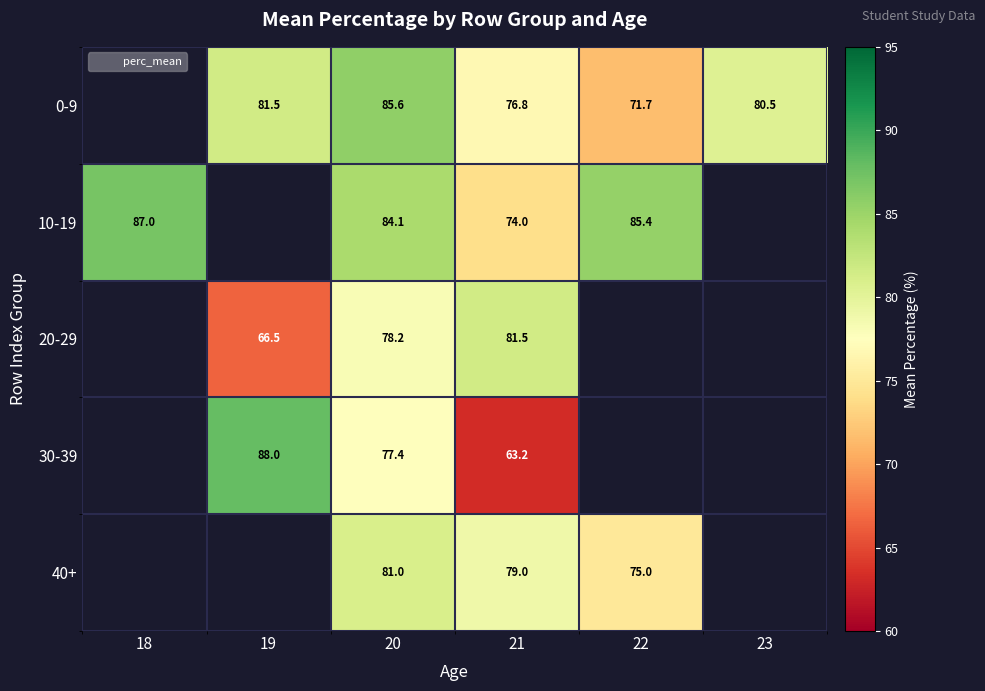

At which category is the sum across all series the highest?

20